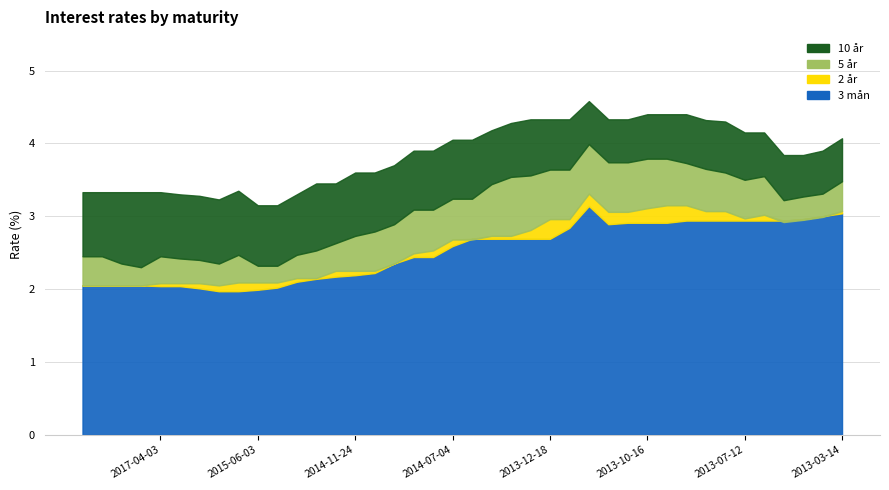

Which category has the lowest value in the 3 mån series?

2015-08-20